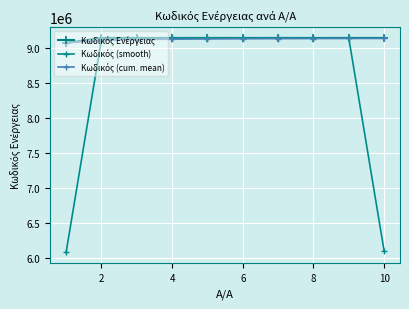

How many lines are shown in the chart?

3